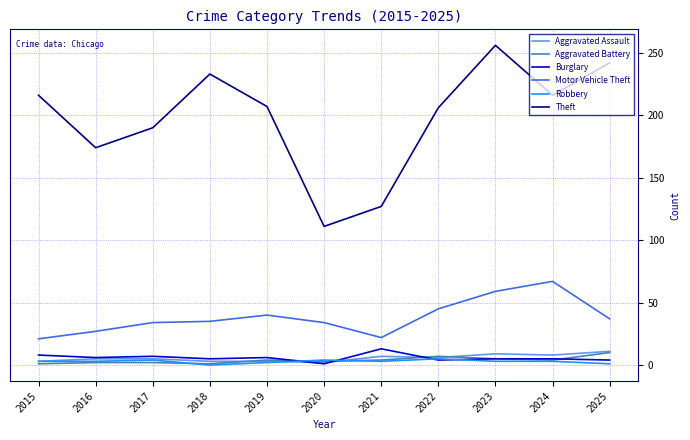

Which series has the widest spread of values?

Theft